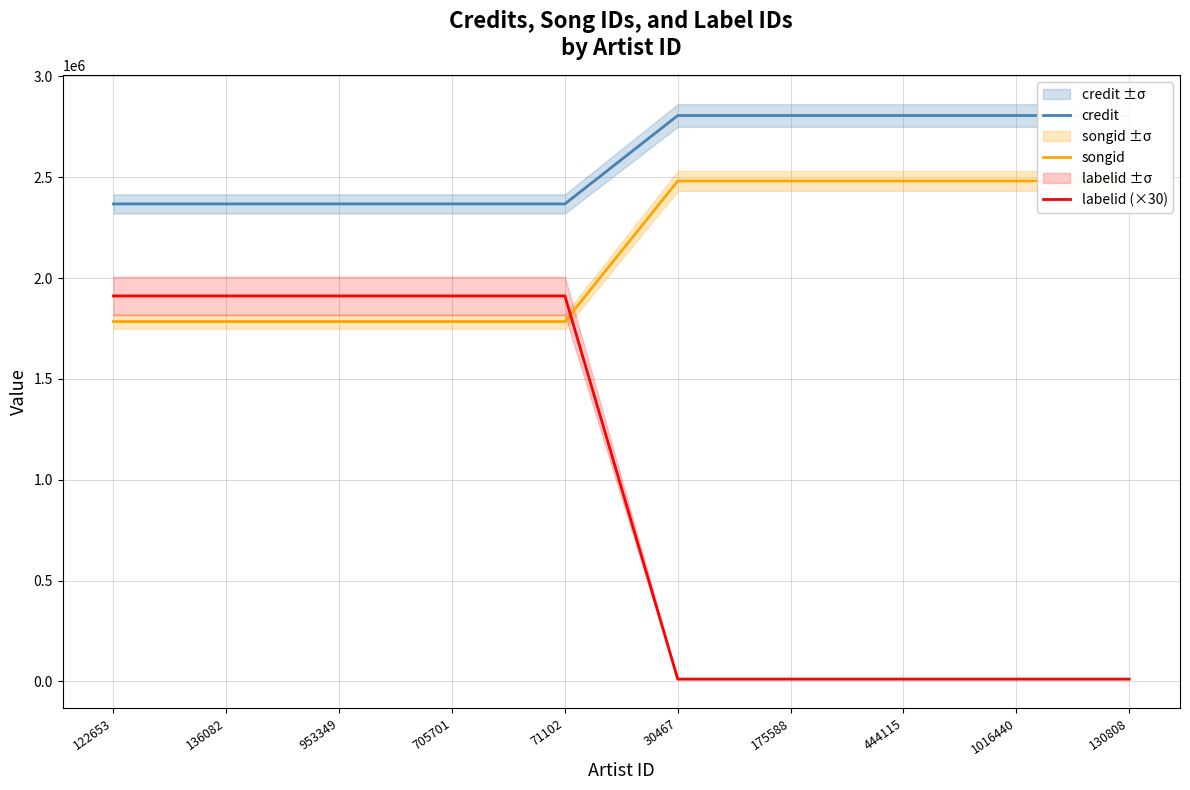

What is the average value of the songid series?

2133091